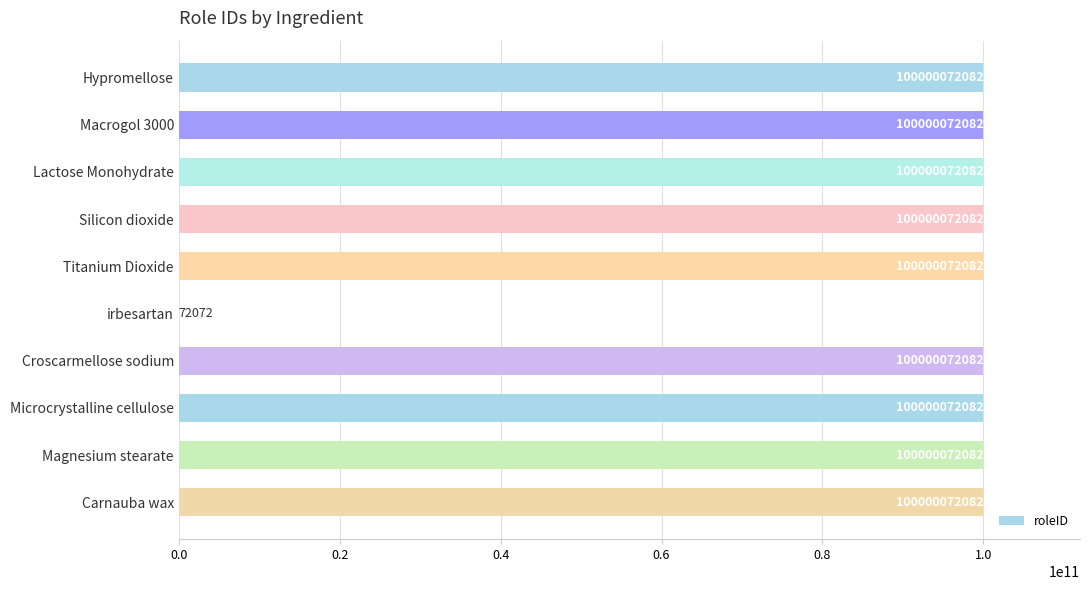

What is the change in value from irbesartan to Croscarmellose sodium?

+100000000010